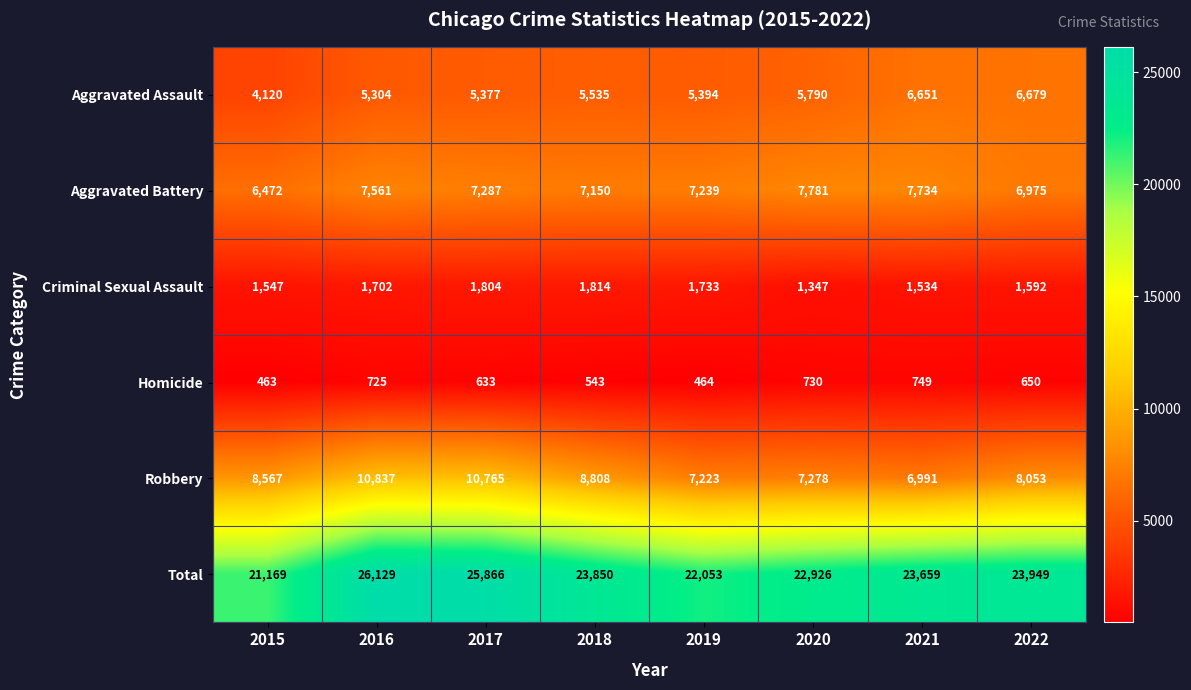

How many series are shown in this chart?

6